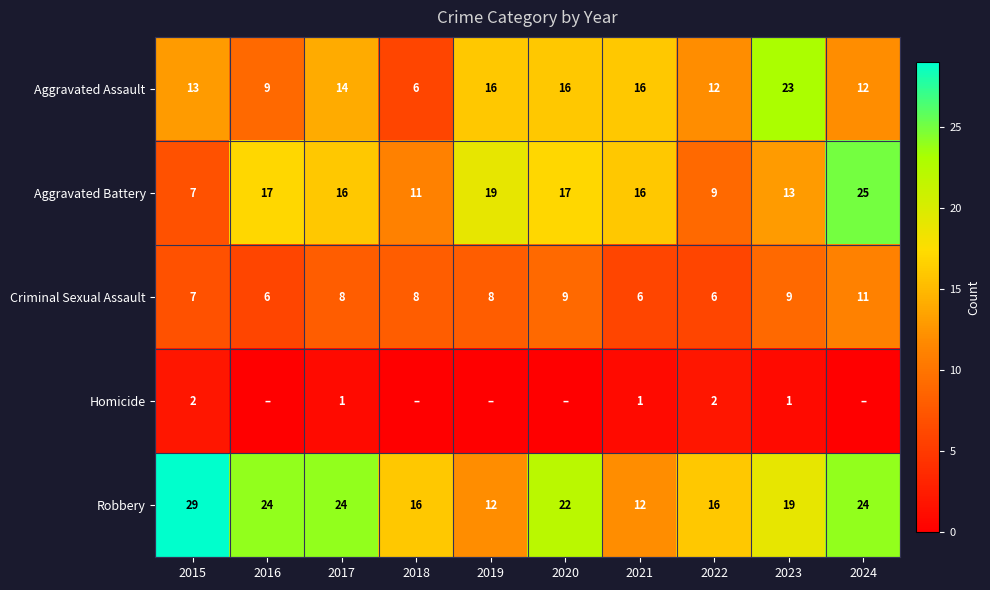

Between 2023 and 2019, which is larger?

2023